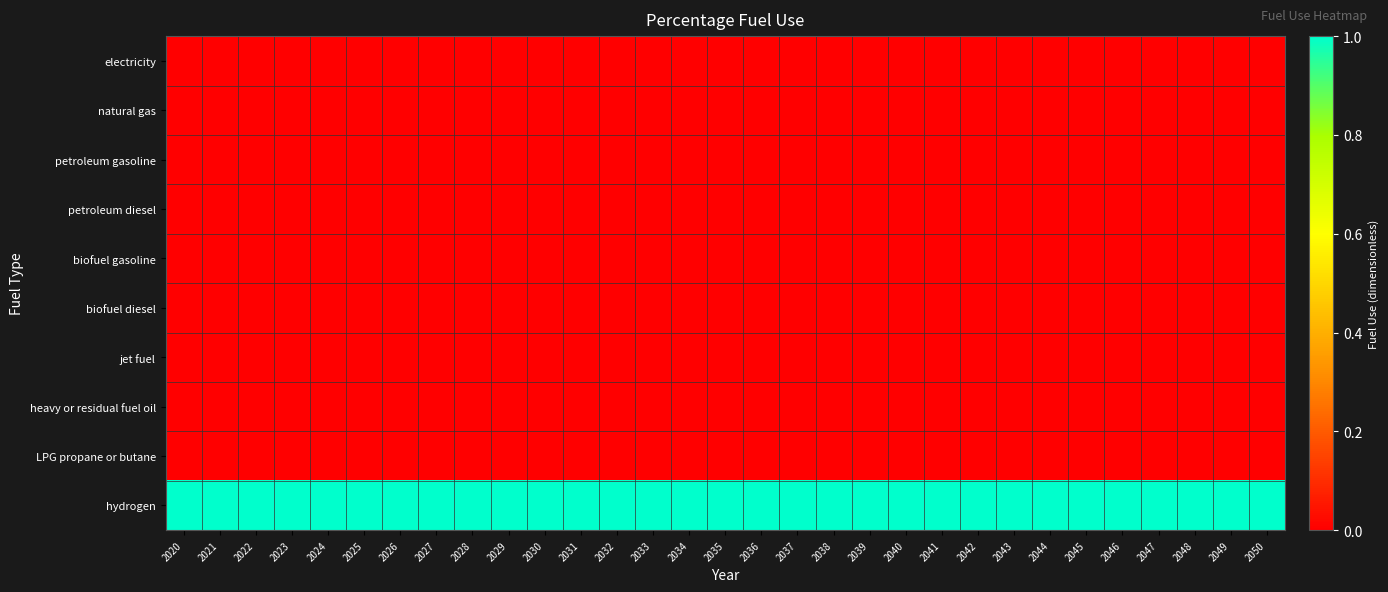

At which category is the sum across all series the highest?

2020